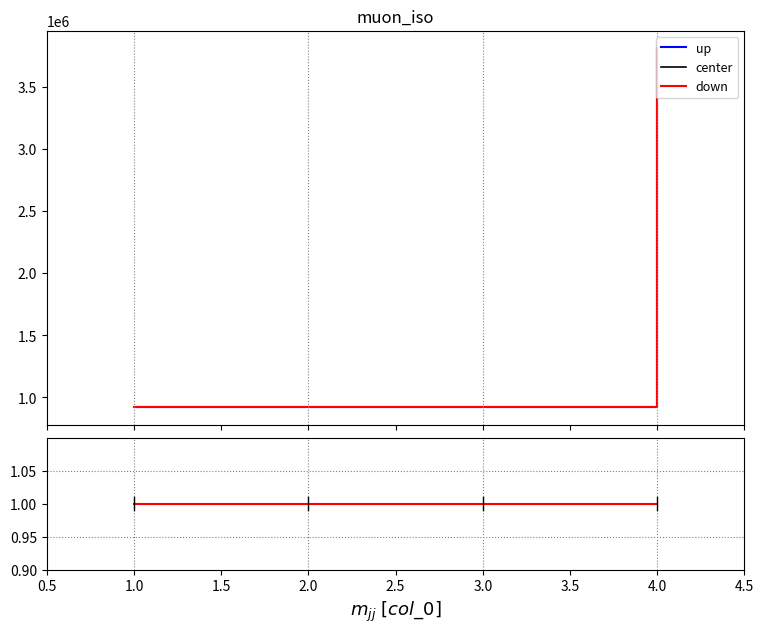

At which label does the data first exceed 922027?

4